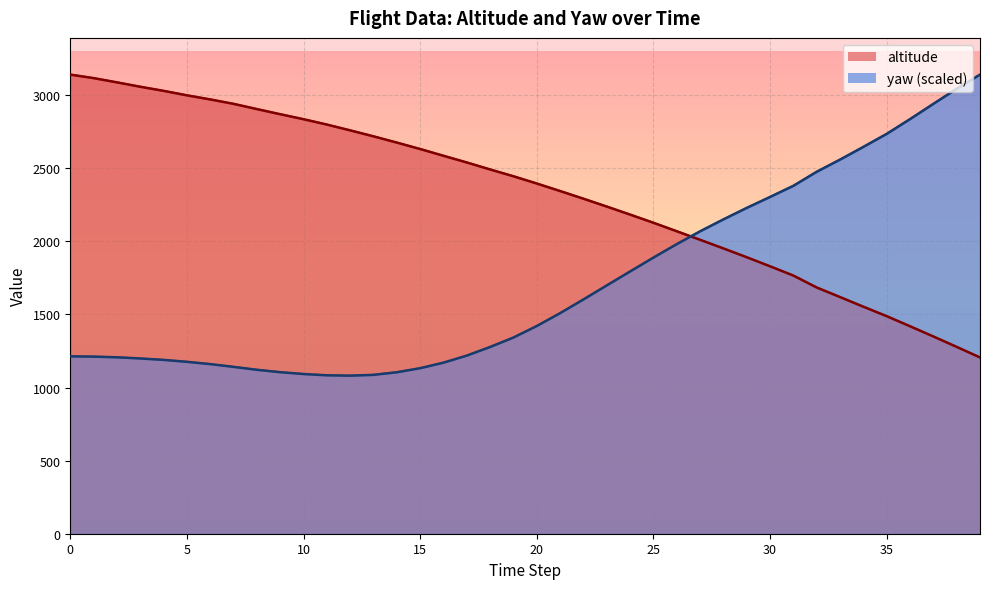

What is the total value across all series at 19?

3787.6